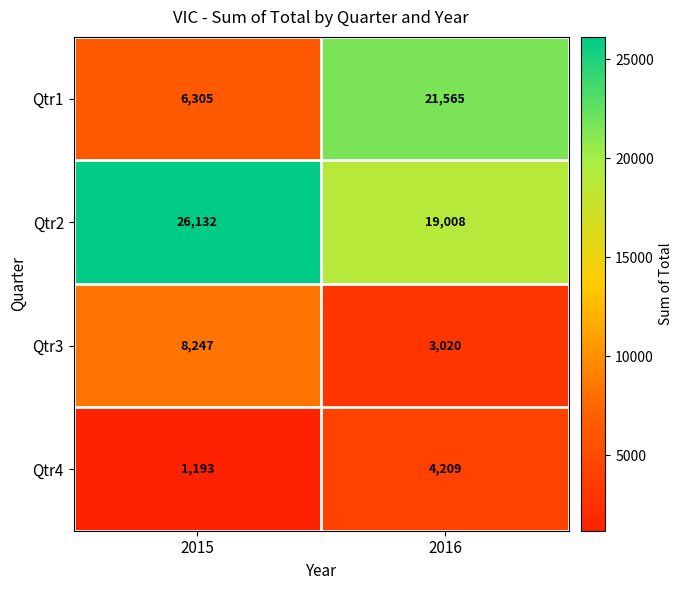

Read the Qtr4 value at 2015.

1193